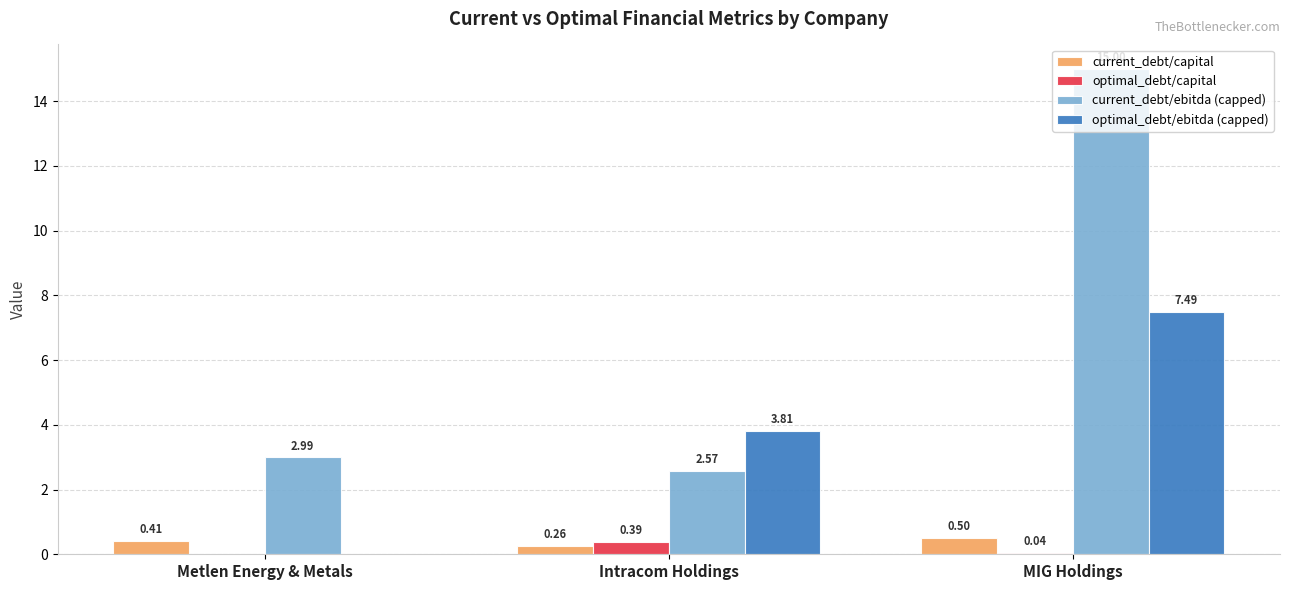

Which series has the largest total across all categories?

current_debt/ebitda (capped)